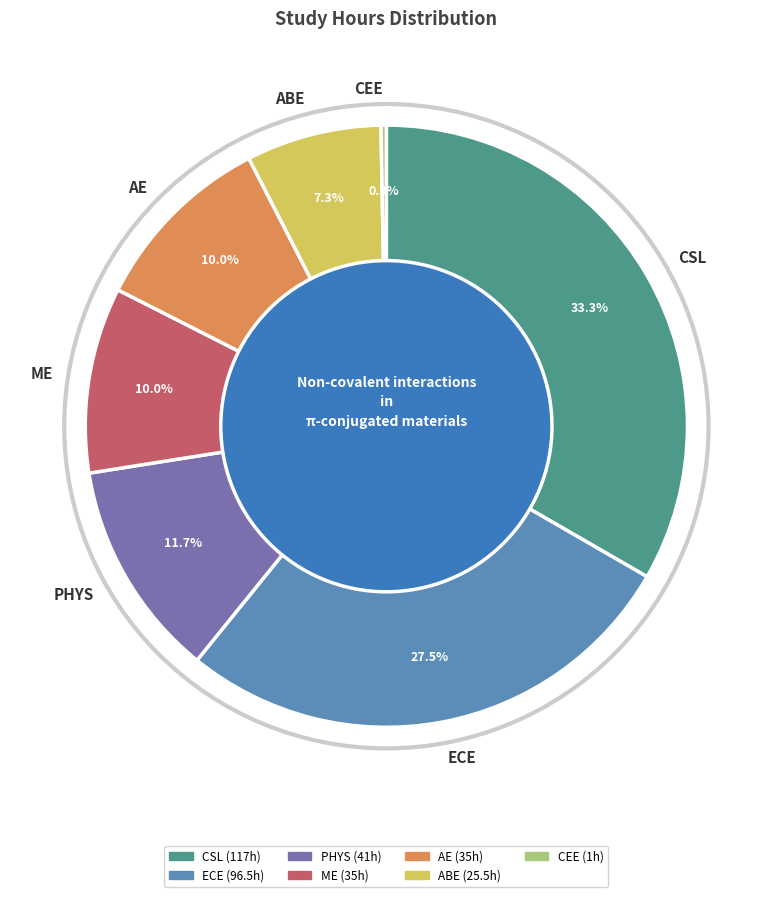

How many segments does this pie chart have?

7